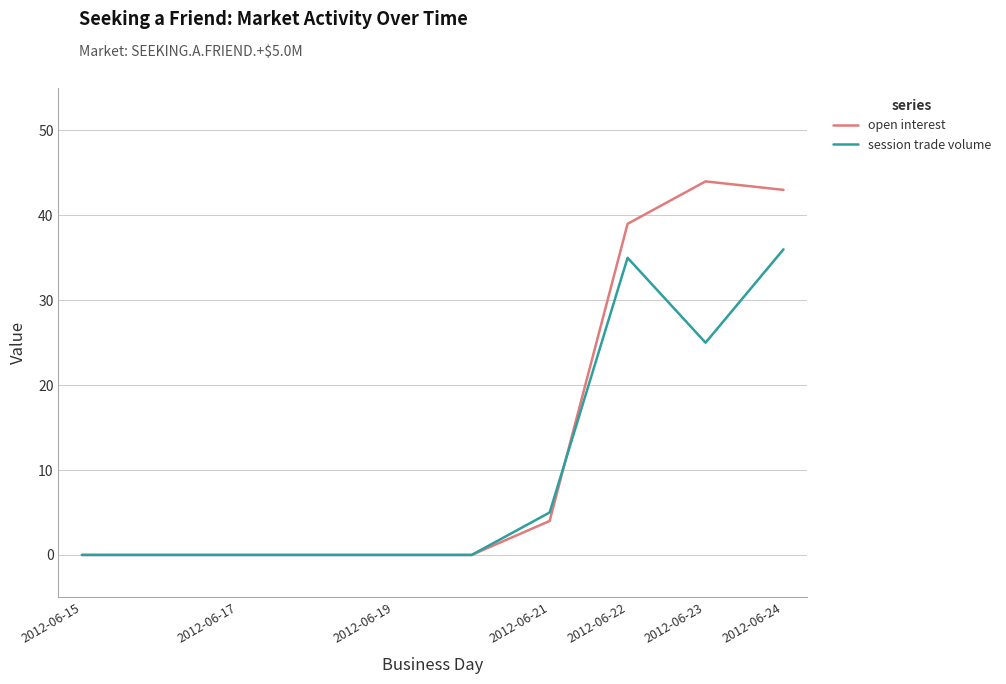

What is the greatest value displayed?

44